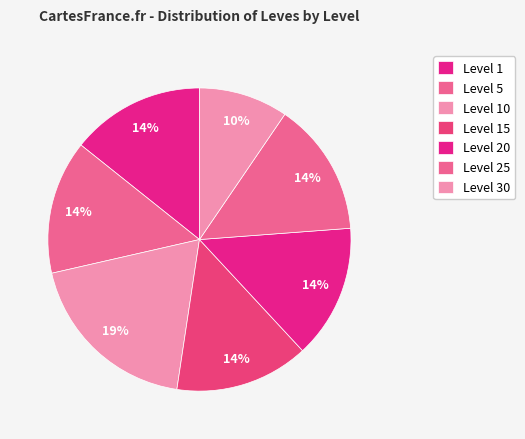

Is the sum of Level 10 and Level 30 greater than half?

No